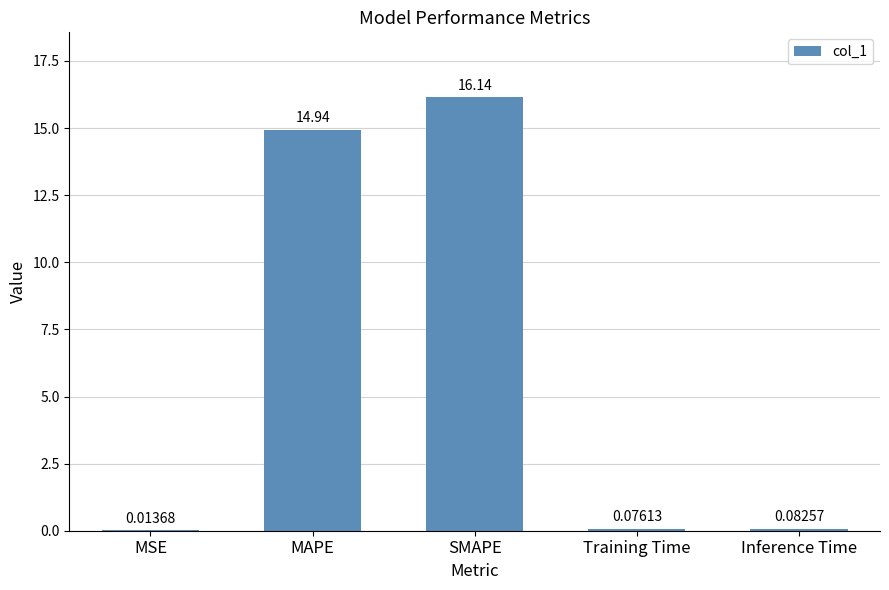

Which label corresponds to the largest value in the chart?

SMAPE